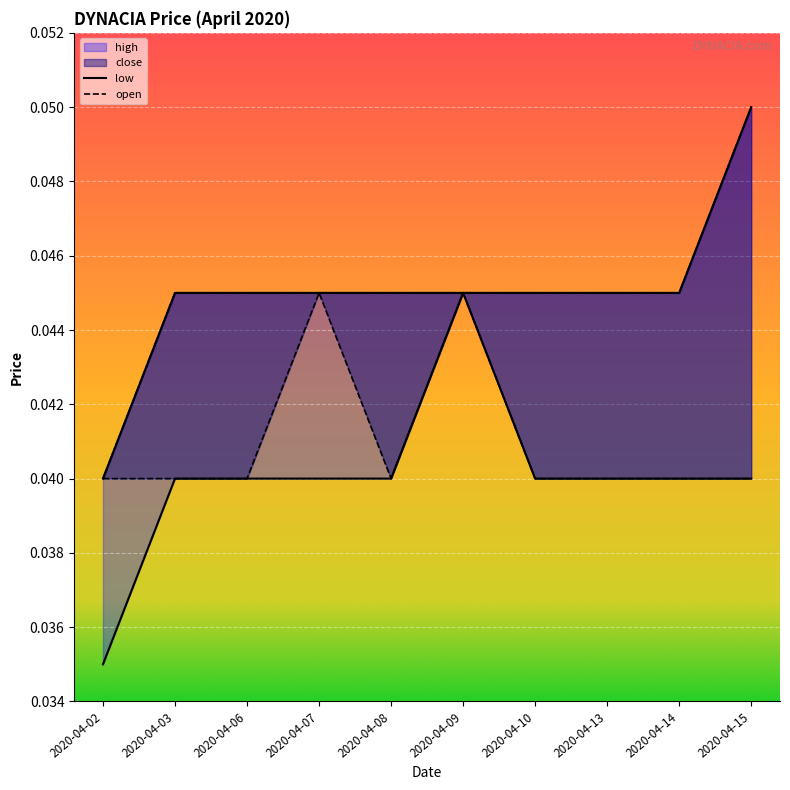

The low series shows 0.0 at 2020-04-02. True or false?

True